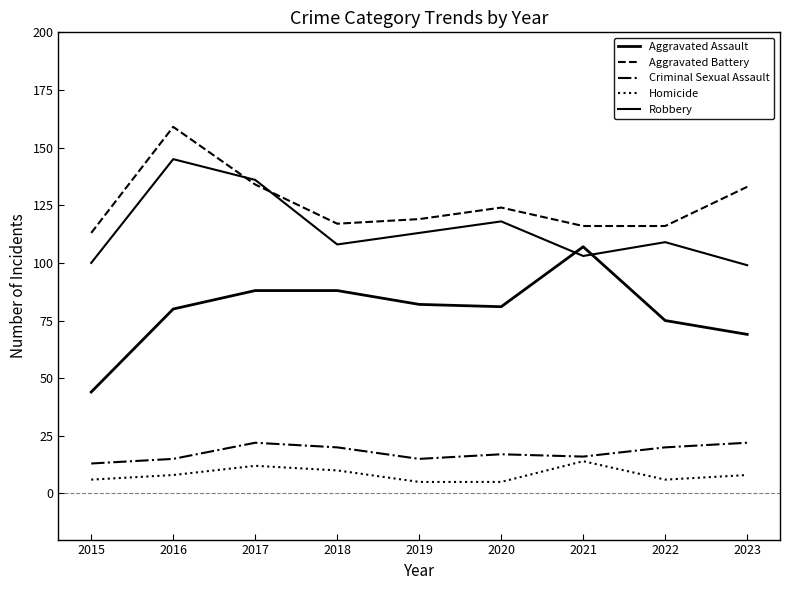

At which category does Aggravated Assault reach its first local valley?

2020